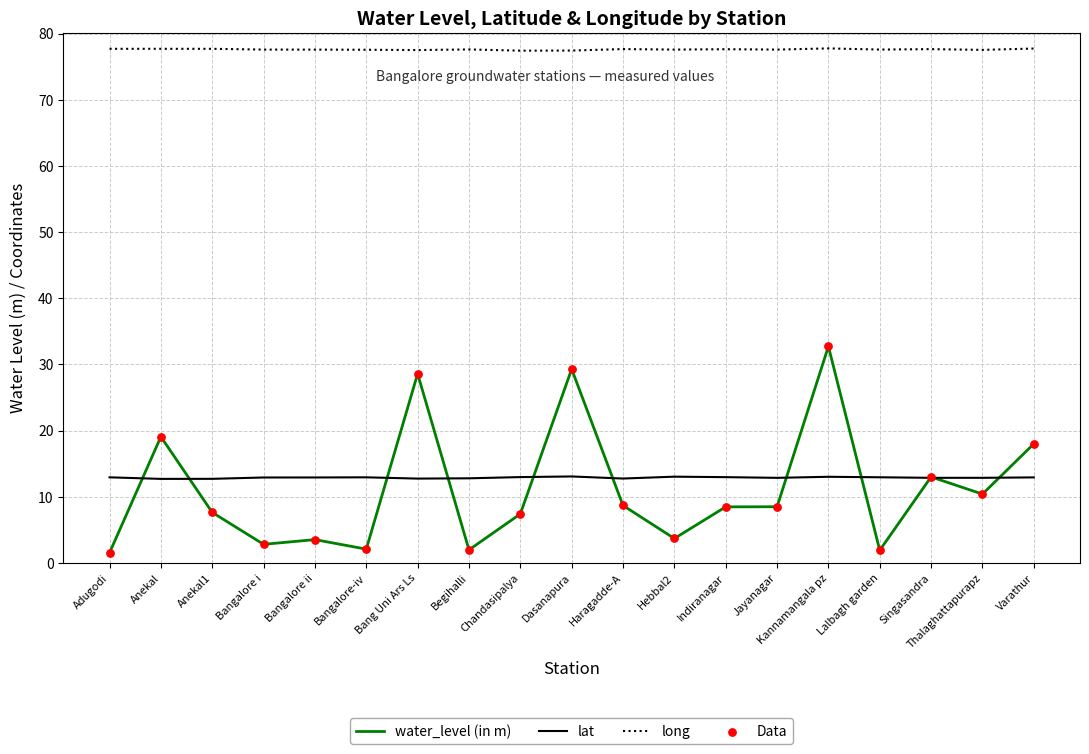

Which series has the widest spread of values?

water_level (in m)